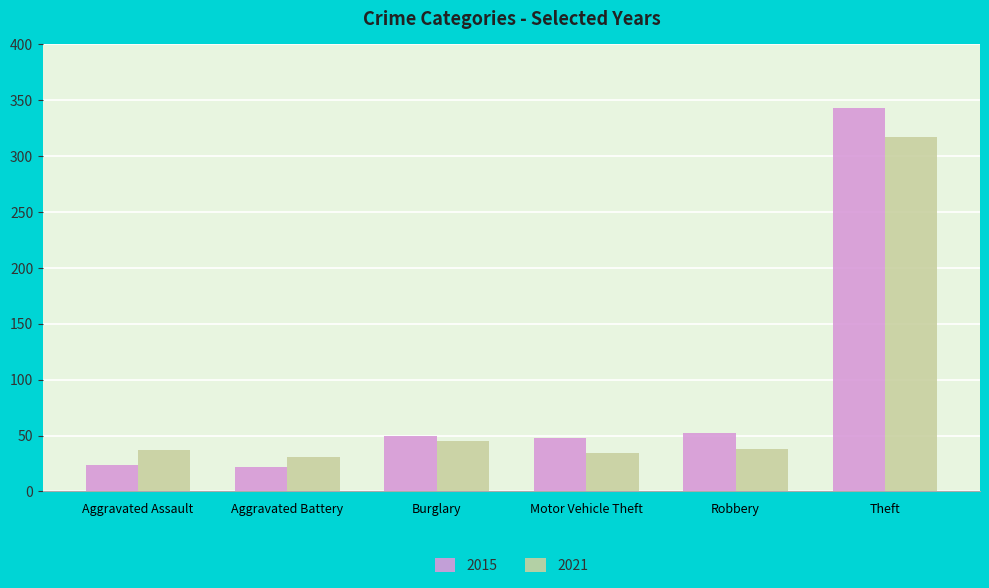

What is the difference between the second highest and second lowest values in the 2021 series?

11